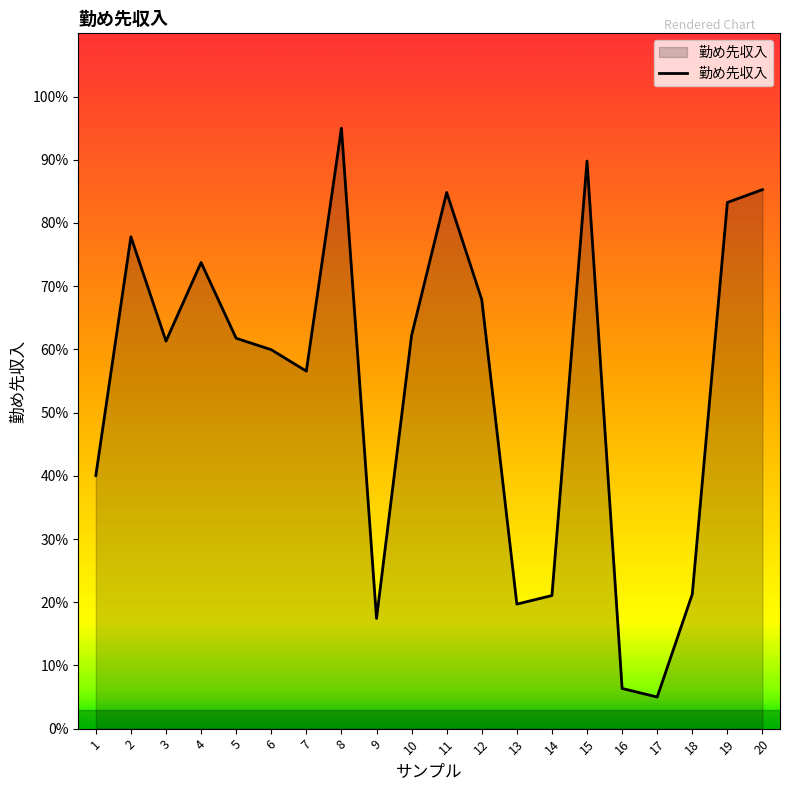

Is it true that the value at 6 is 35.8?

False